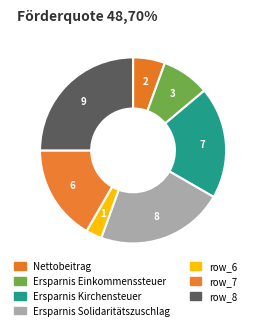

To the nearest percent, what percentage of the pie is row_8?

25%